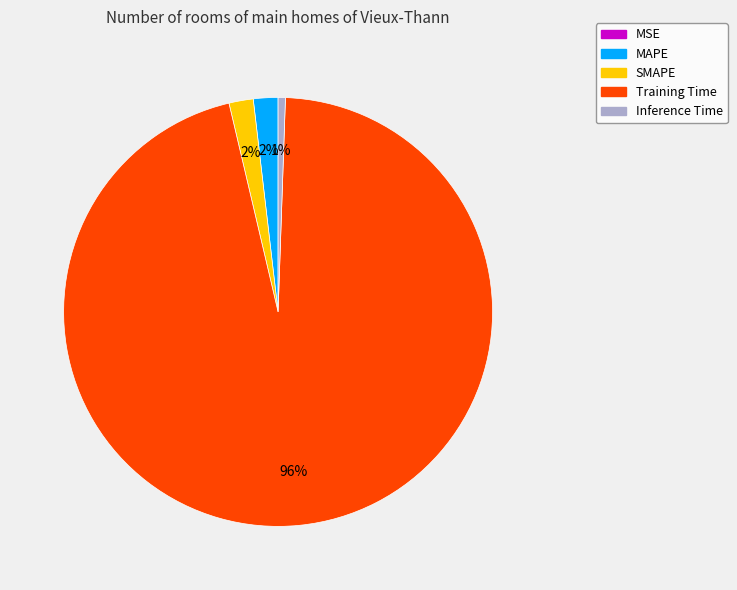

To the nearest percent, what percentage of the pie is MAPE?

2%